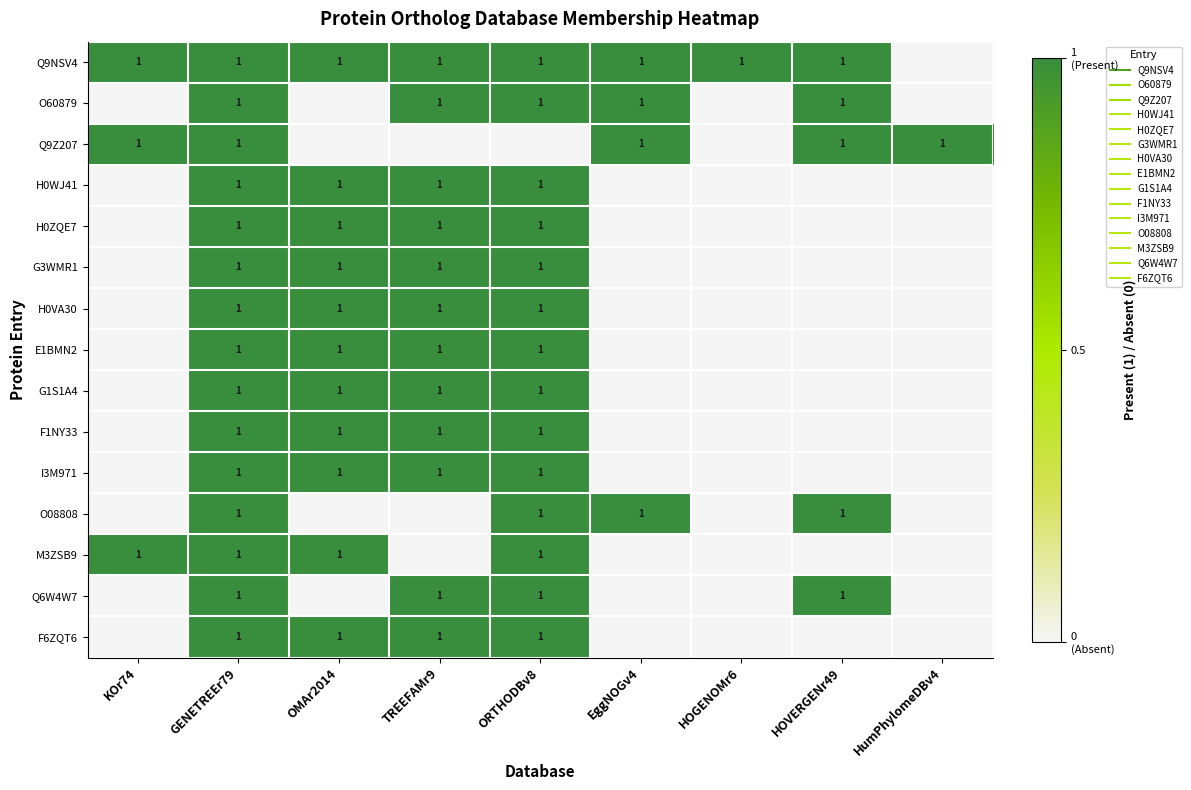

Which series has the largest total across all categories?

Q9NSV4